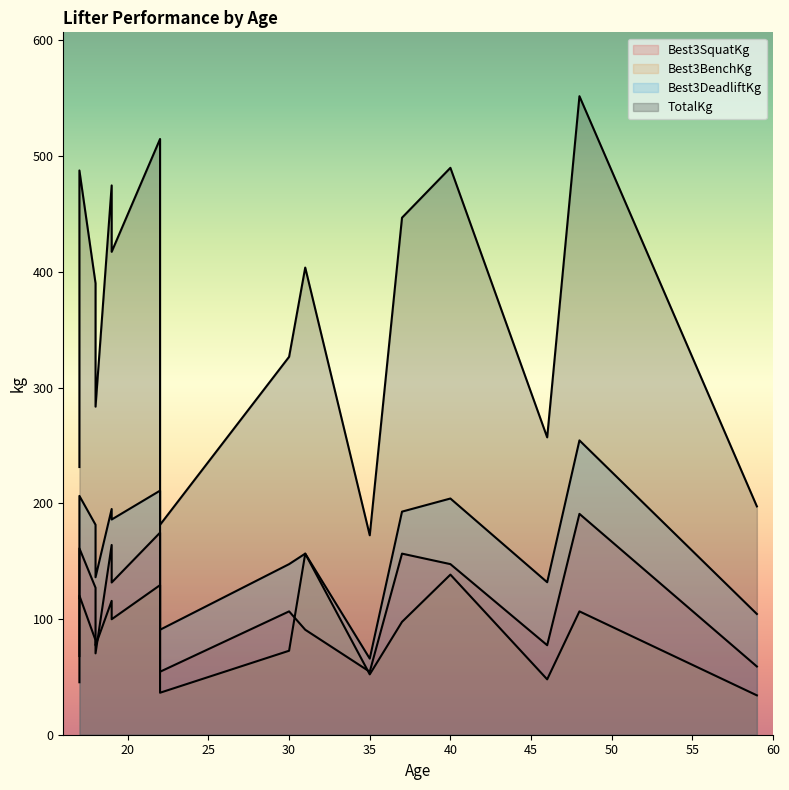

True or false: Best3DeadliftKg and TotalKg cross at least once.

False